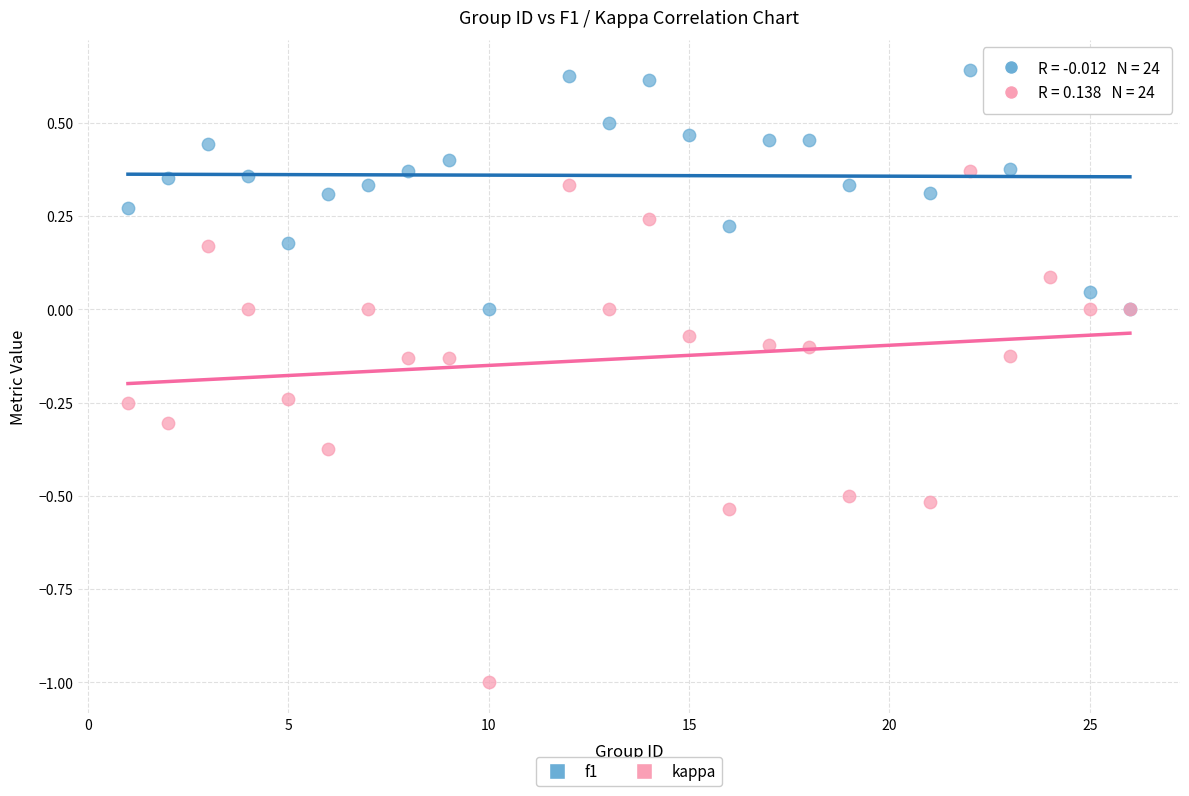

Which series reaches the minimum Y coordinate?

kappa